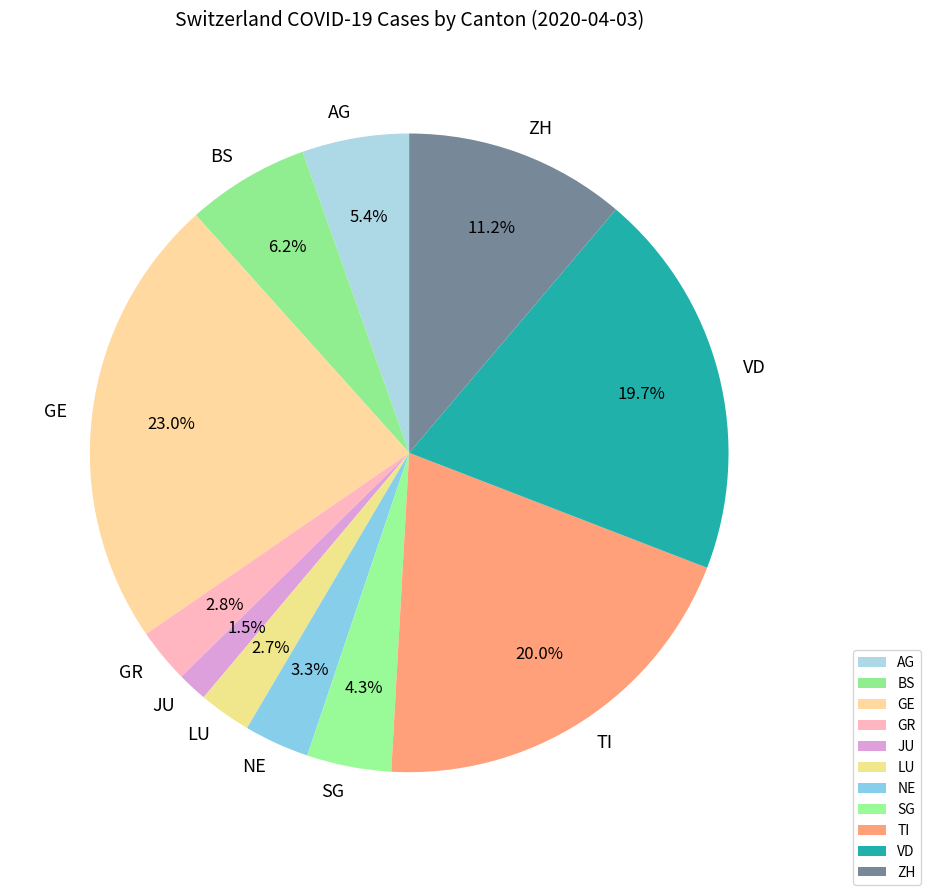

To the nearest percent, what is the difference between the largest and smallest slice percentages?

21%